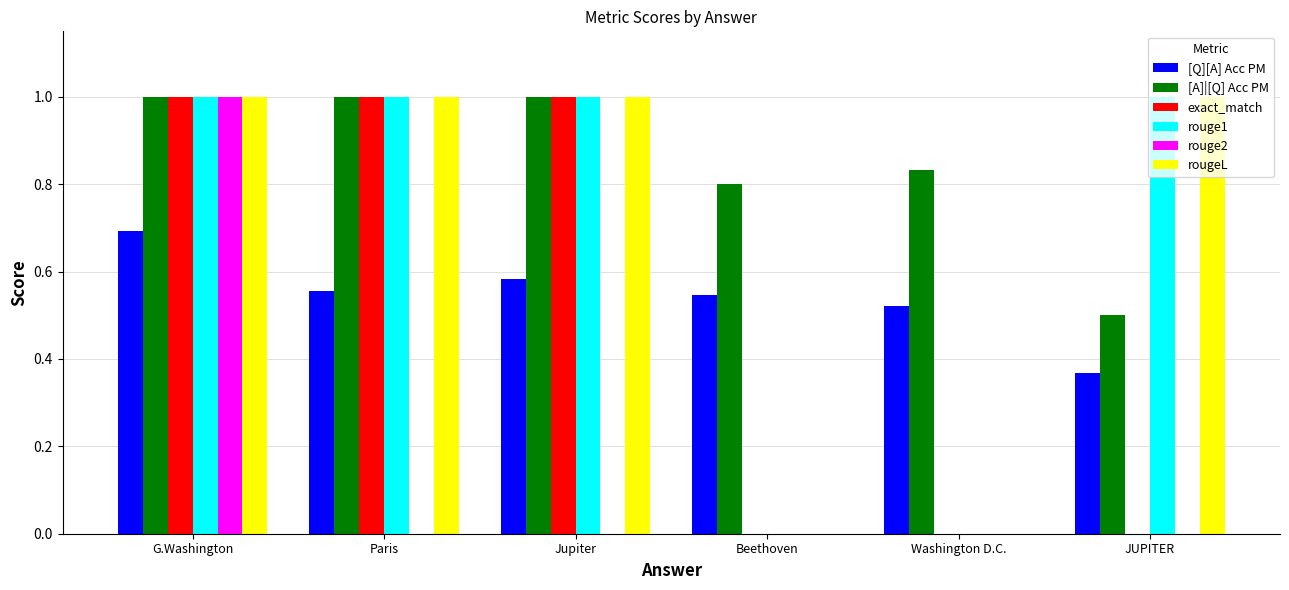

Are the bars grouped side by side (vs. stacked)?

Yes